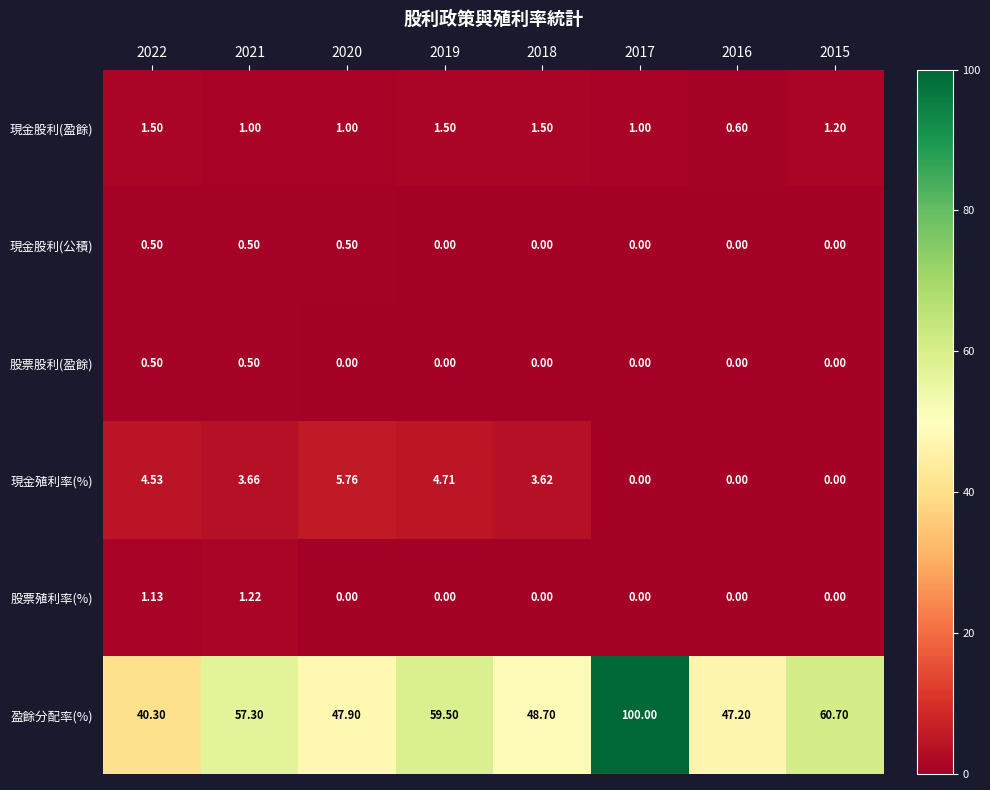

Which series has the largest total across all categories?

盈餘分配率(%)